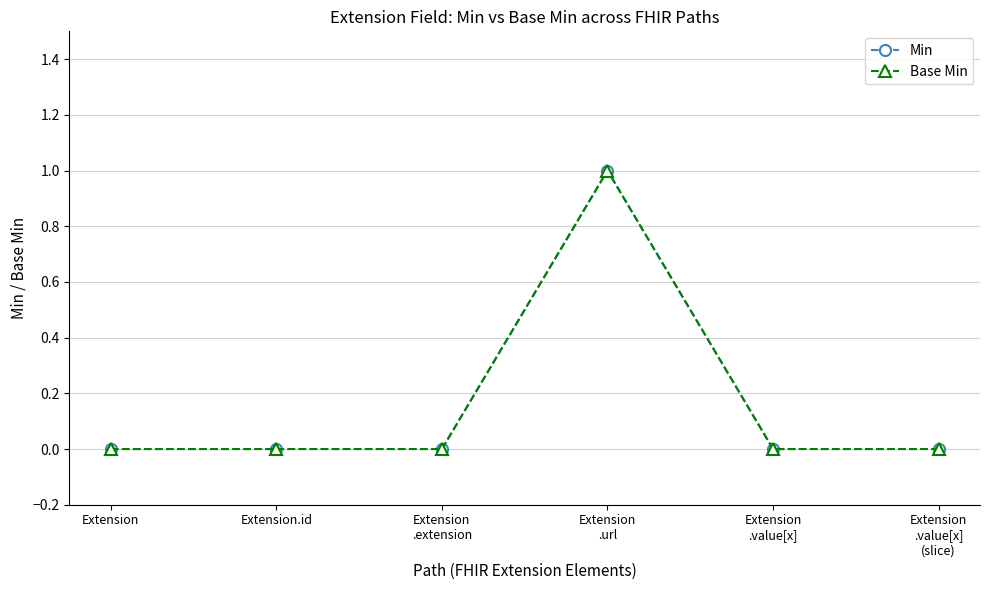

Between Extension
.url and Extension, which is larger?

Extension
.url